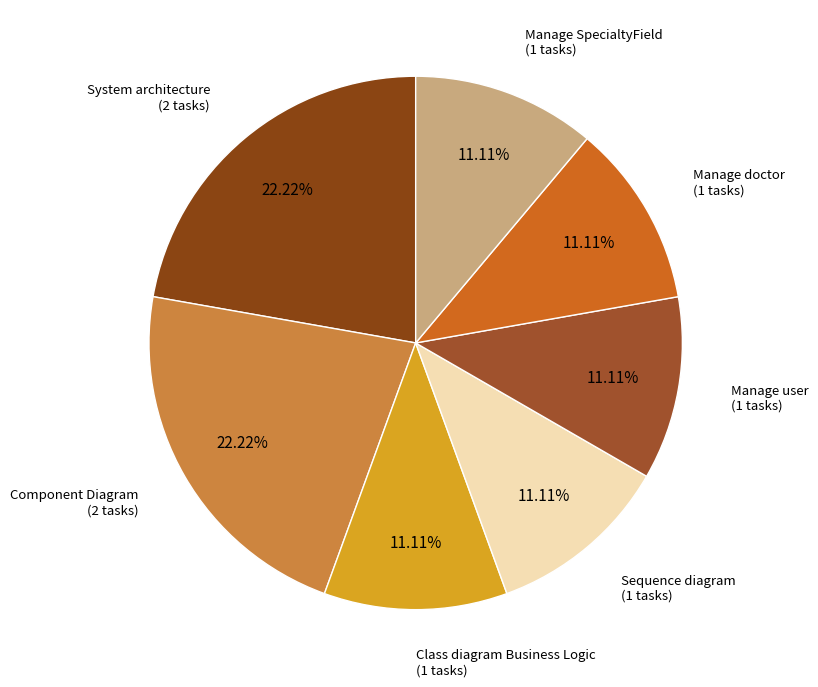

To the nearest percent, what is the difference between the Component Diagram and Manage doctor slice percentages?

11%